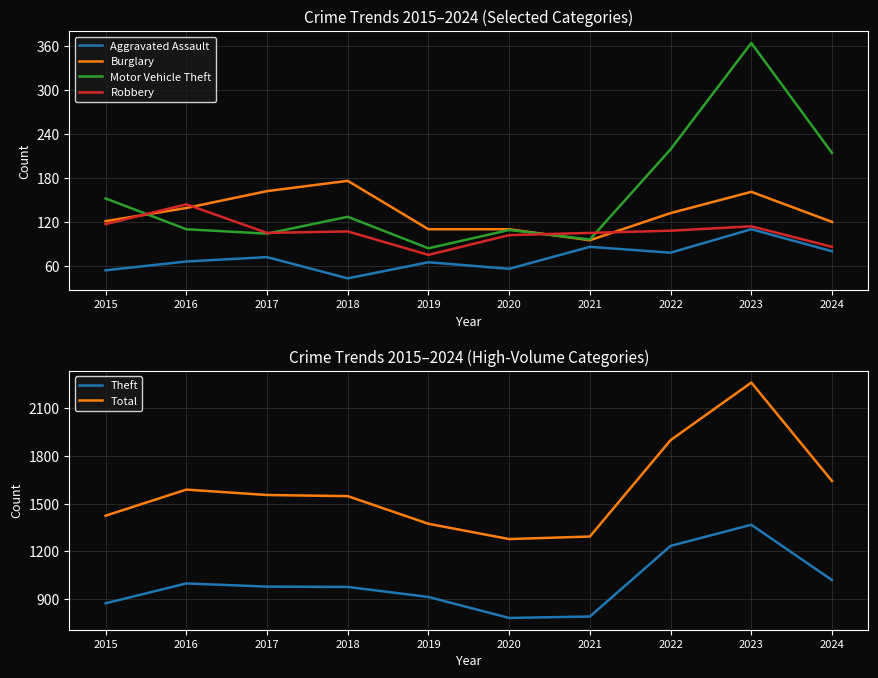

Reading left to right, what are all the values shown in this chart?

Aggravated Assault: 2015=54	2016=66	2017=72	2018=43	2019=65	2020=56	2021=86	2022=78	2023=110	2024=80
Burglary: 2015=121	2016=139	2017=162	2018=176	2019=110	2020=110	2021=95	2022=132	2023=161	2024=120
Motor Vehicle Theft: 2015=152	2016=110	2017=104	2018=127	2019=84	2020=109	2021=96	2022=219	2023=364	2024=214
Robbery: 2015=117	2016=144	2017=105	2018=107	2019=75	2020=102	2021=105	2022=108	2023=114	2024=86
Theft: 2015=874	2016=999	2017=979	2018=977	2019=914	2020=782	2021=791	2022=1235	2023=1368	2024=1020
Total: 2015=1425	2016=1589	2017=1555	2018=1548	2019=1374	2020=1278	2021=1294	2022=1900	2023=2262	2024=1643